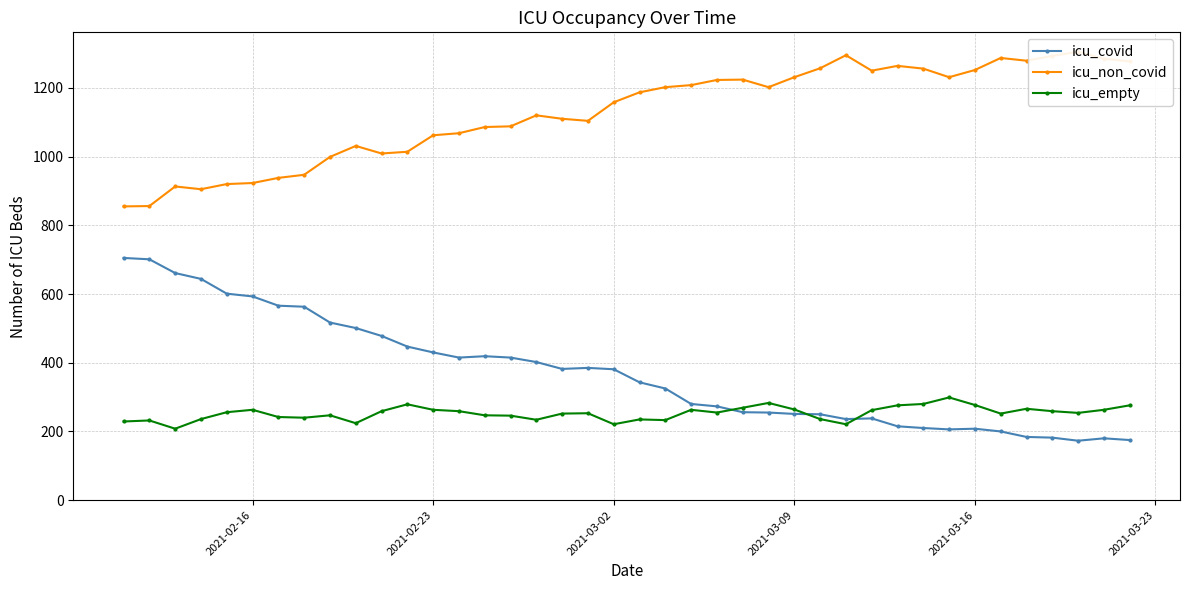

What is the highest value of the icu_covid series?

705